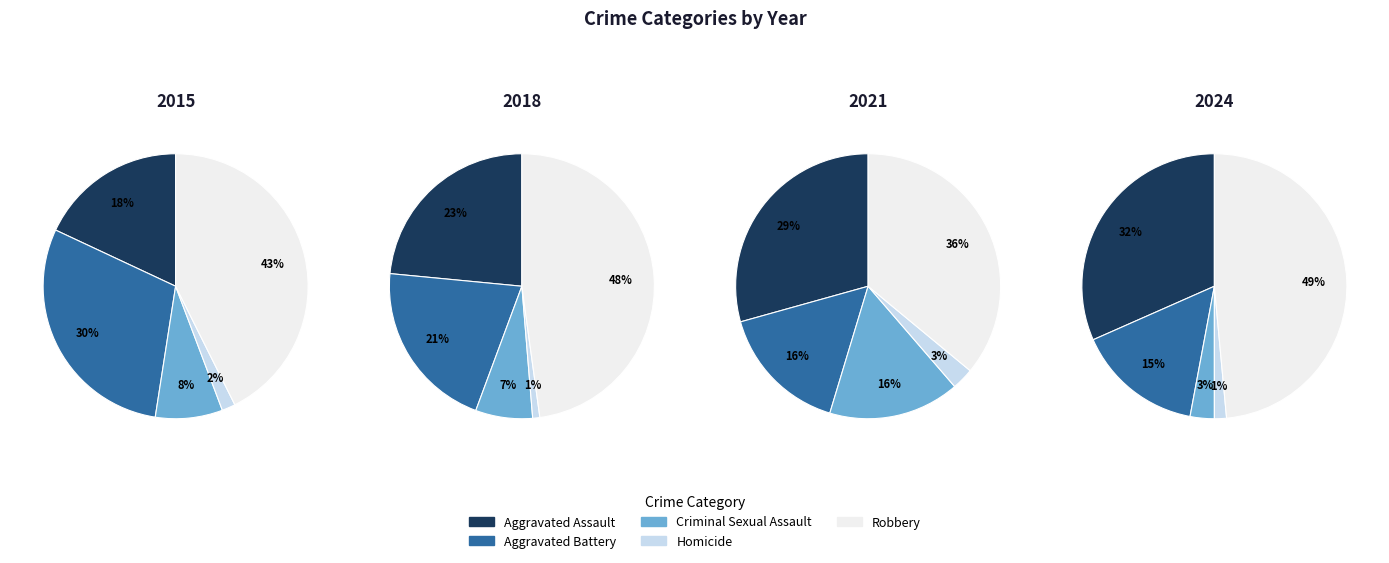

True or false: Criminal Sexual Assault accounts for 12% of the total.

False